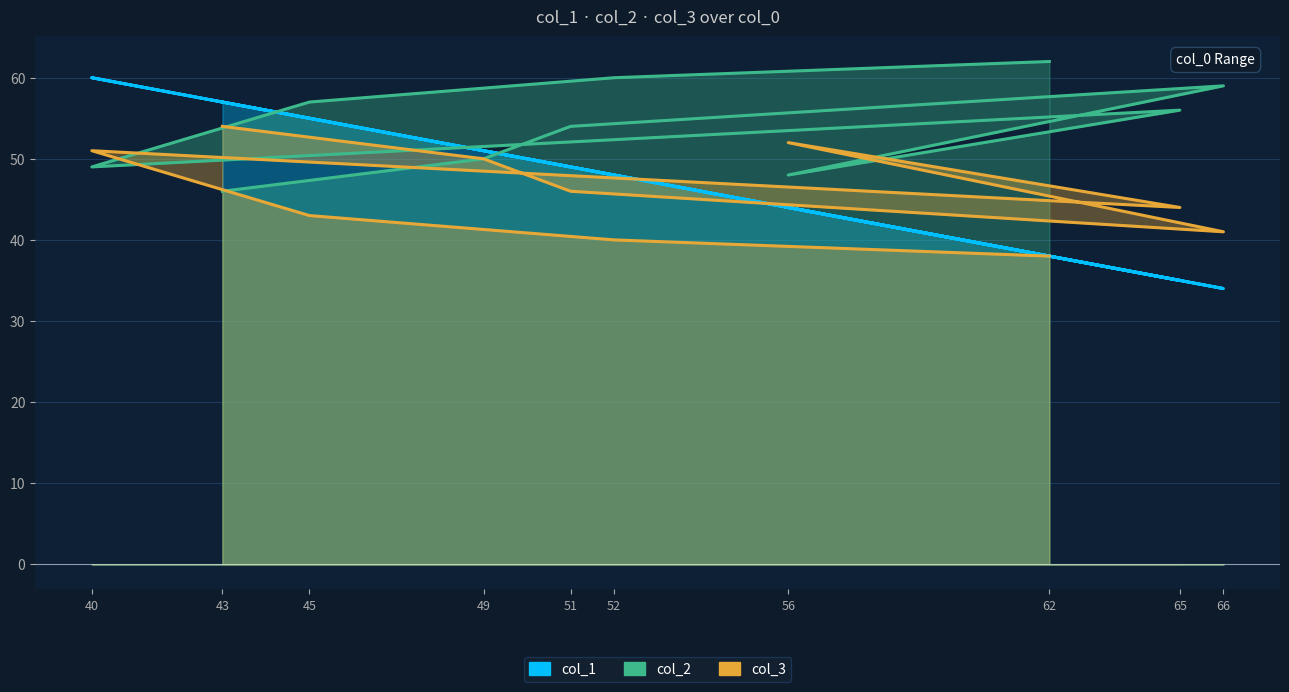

What is the difference between the second highest and minimum values in the col_3 series?

14